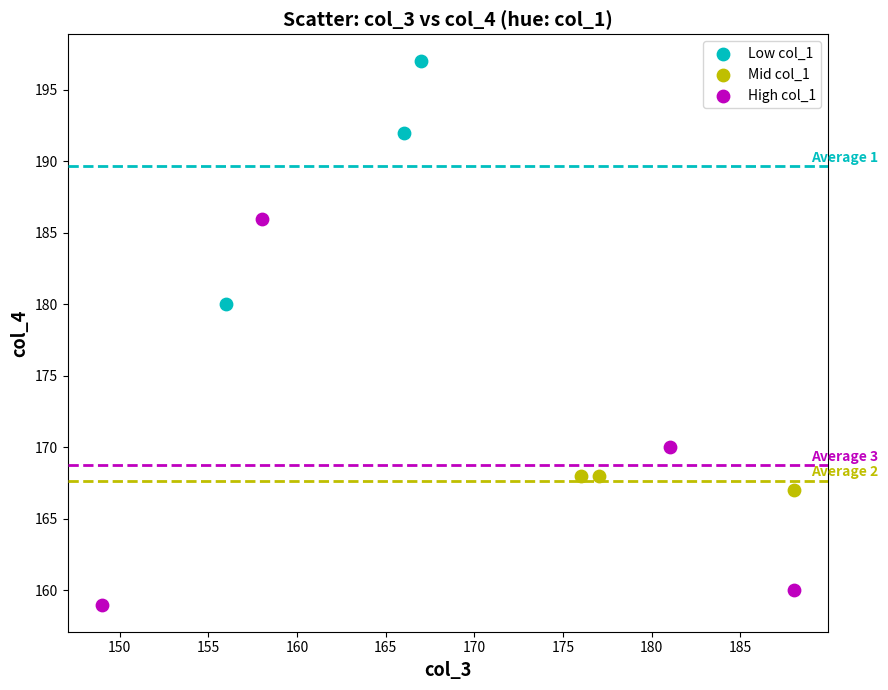

Which series has the widest spread of Y values?

High col_1